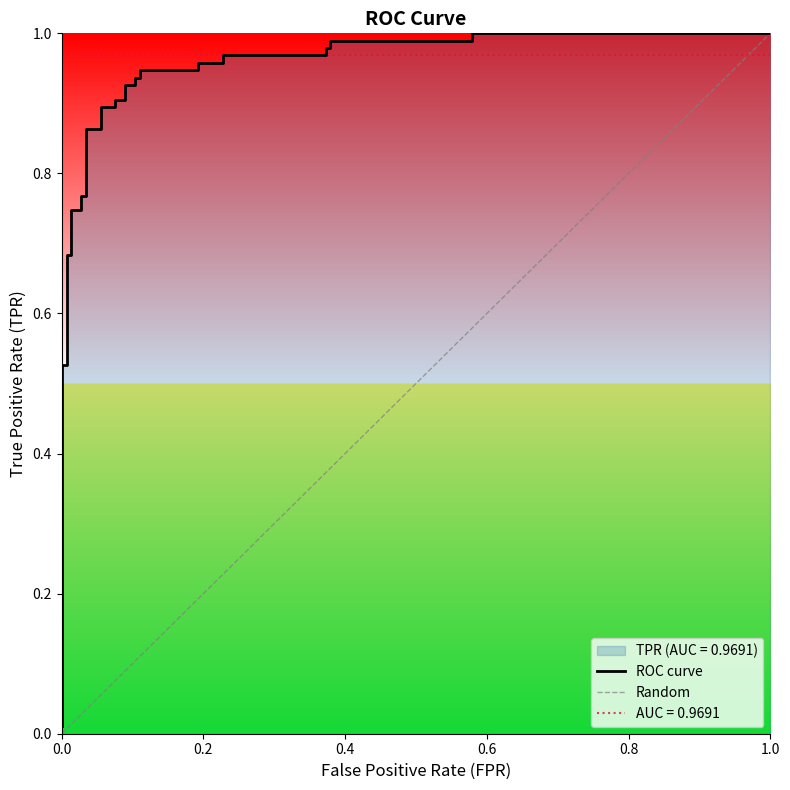

Does the chart display data point markers on the line(s)?

No